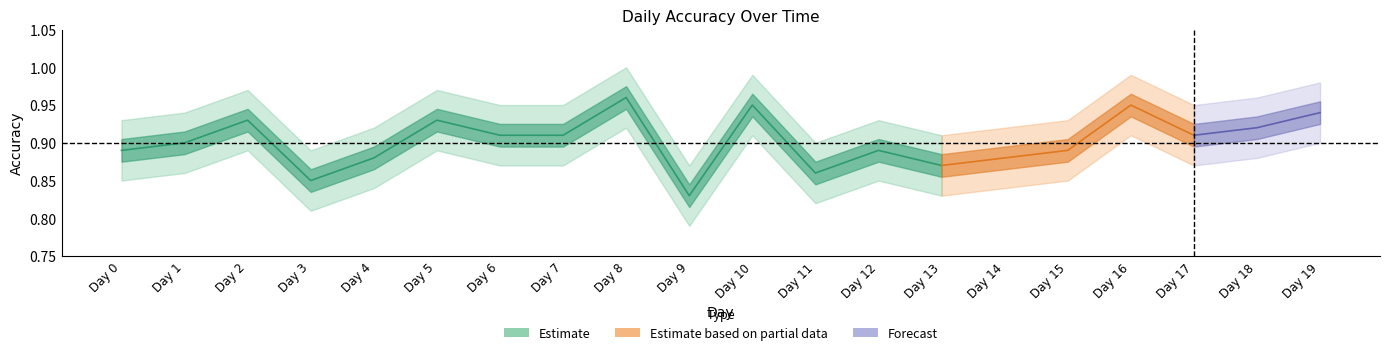

Is the value of Accuracy at Day 2 greater than the value of RMSRE at Day 17?

Yes